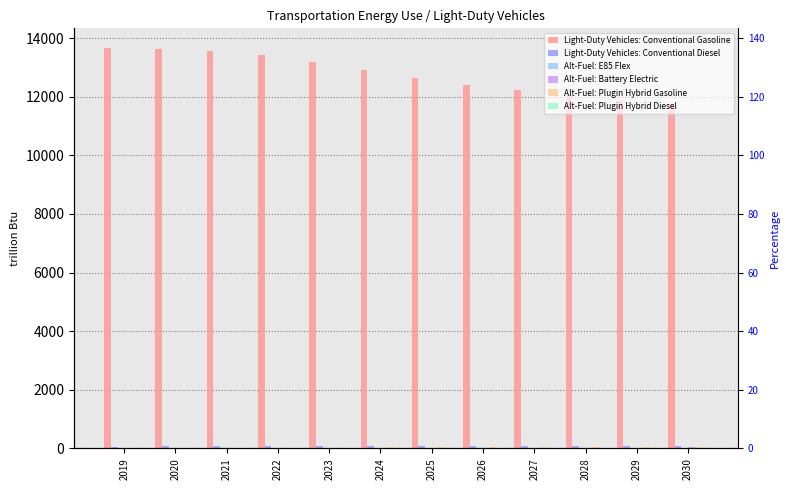

Count the number of data series in this chart.

6